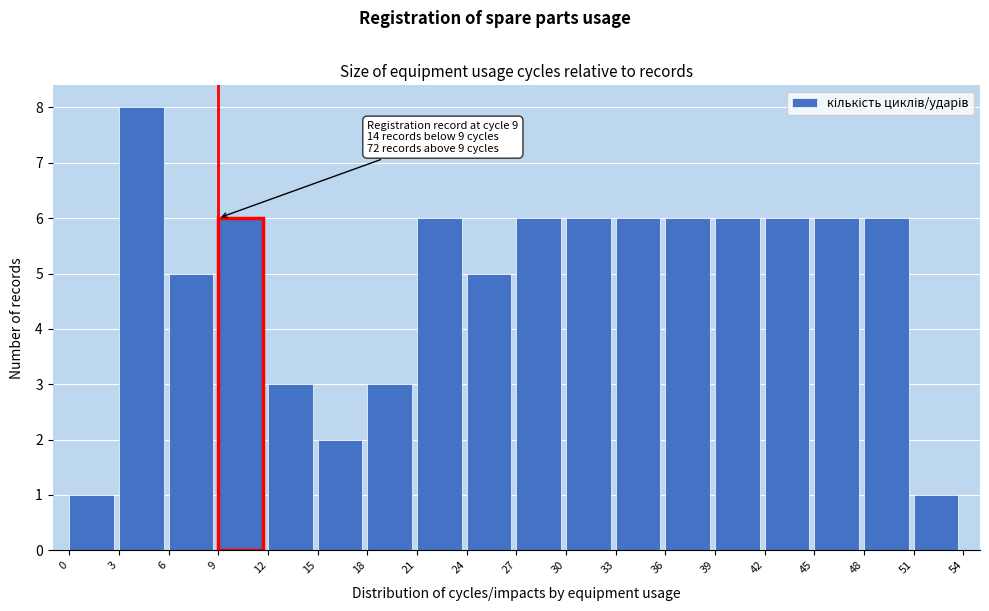

Which range on the x-axis has the tallest bar?

3 to 6